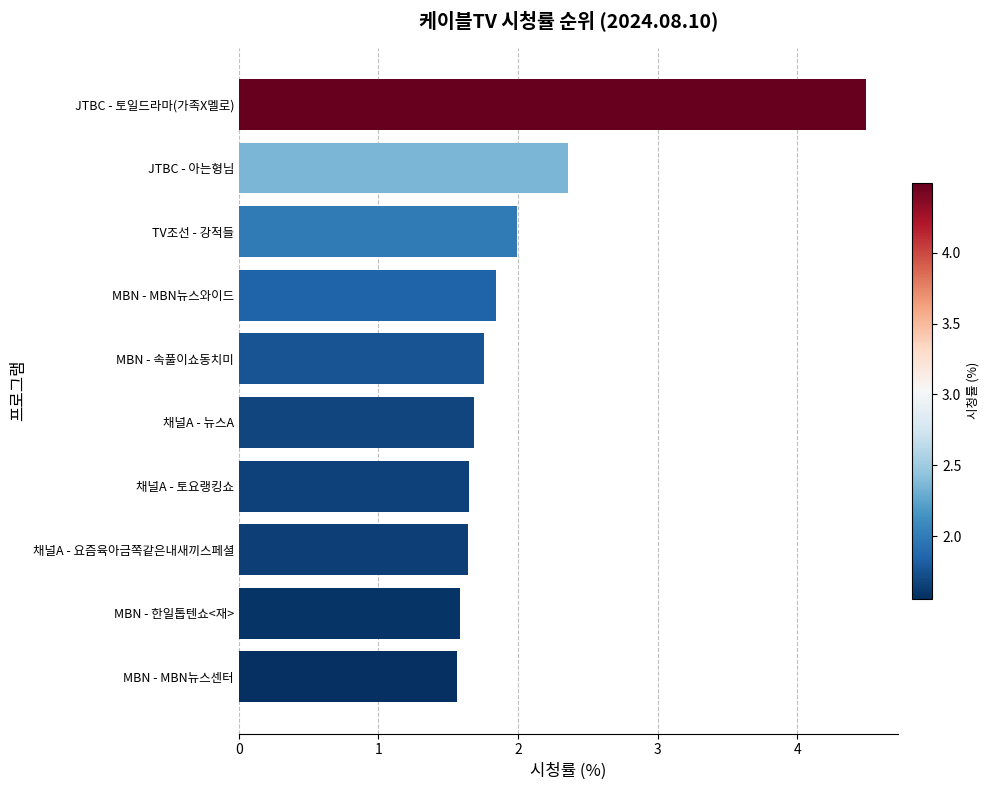

What is the change in value from 채널A - 요즘육아금쪽같은내새끼스페셜 to TV조선 - 강적들?

+0.3